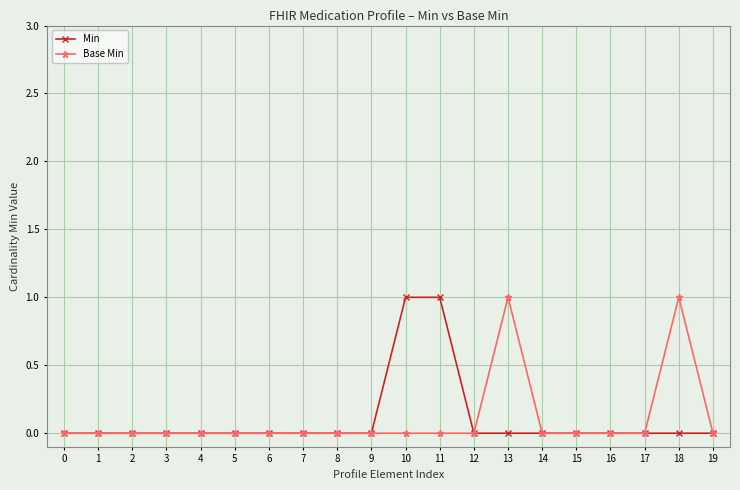

Reading left to right, transcribe all the data shown in this chart.

Min: 0	0	0	0	0	0	0	0	0	0	1	1	0	0	0	0	0	0	0	0
Base Min: 0	0	0	0	0	0	0	0	0	0	0	0	0	1	0	0	0	0	1	0